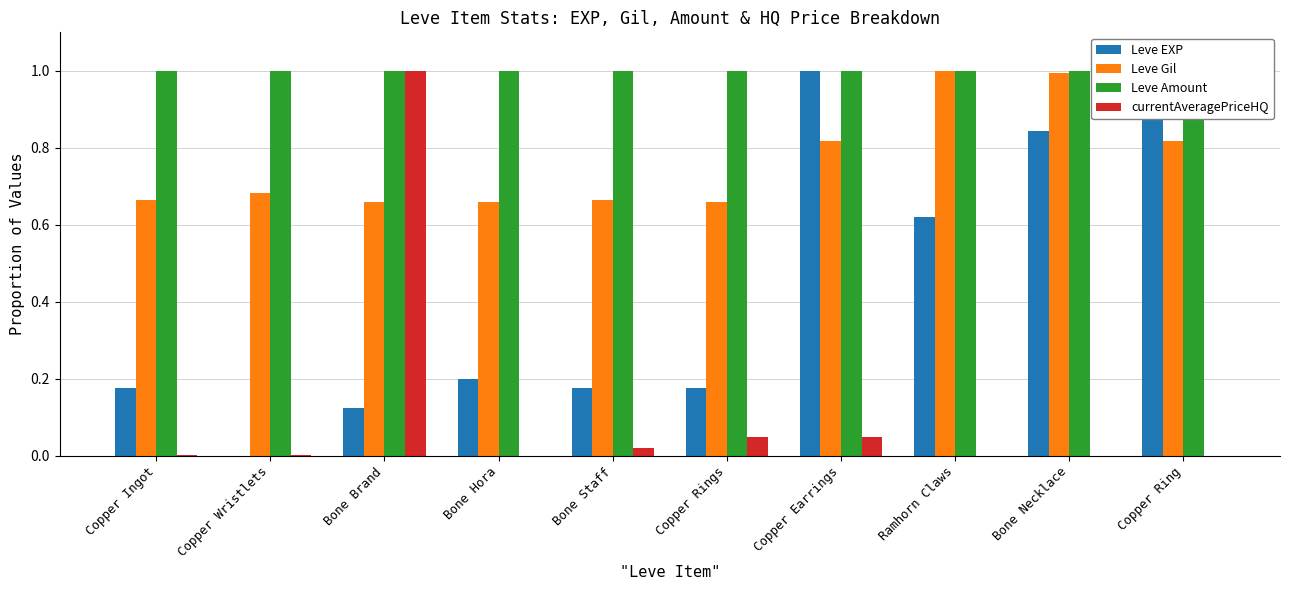

At which label does currentAveragePriceHQ reach its peak?

Bone Brand